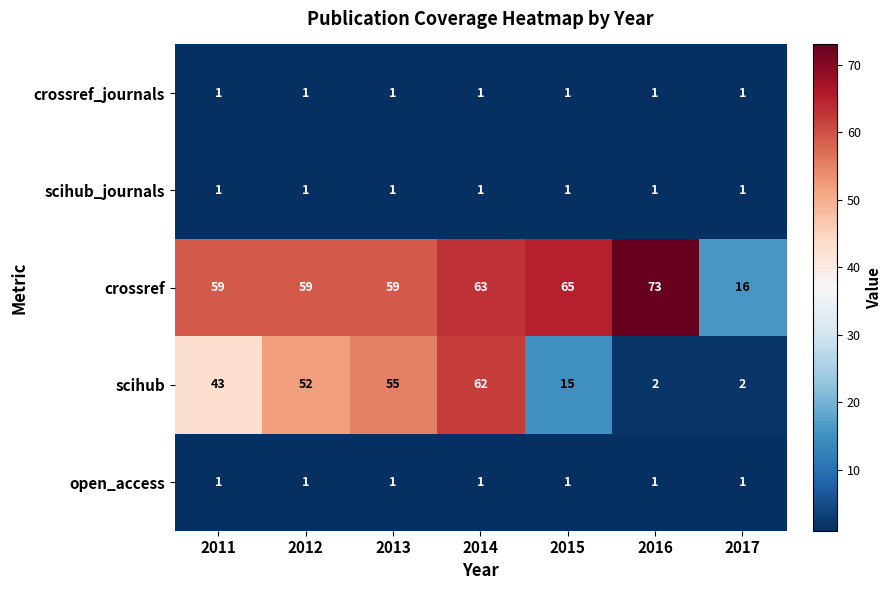

What is the spread (max minus min) of values at 2015?

64